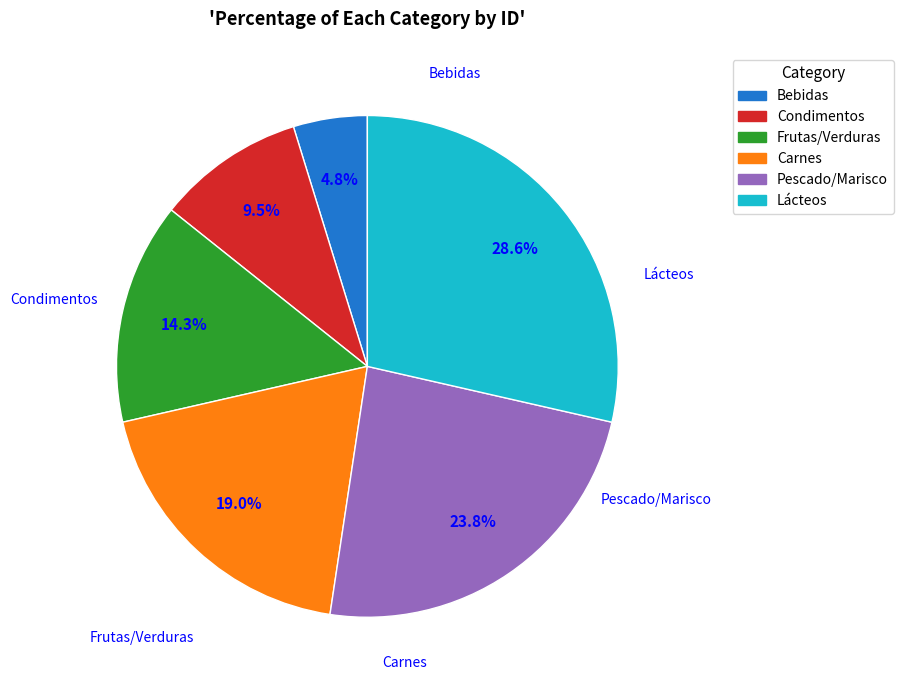

Count the number of slices in the pie.

6